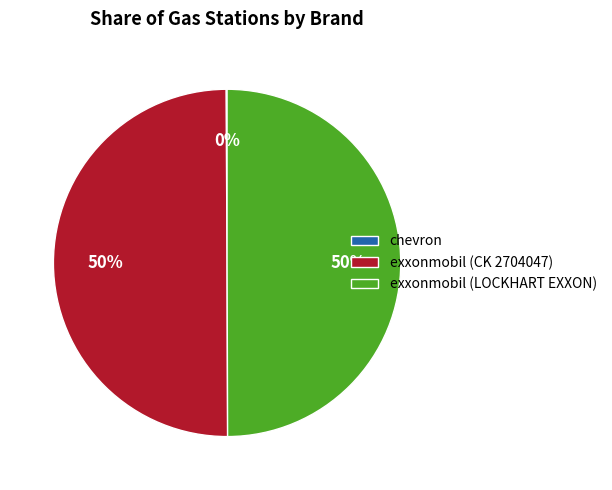

To the nearest percent, what is the average slice percentage?

33%